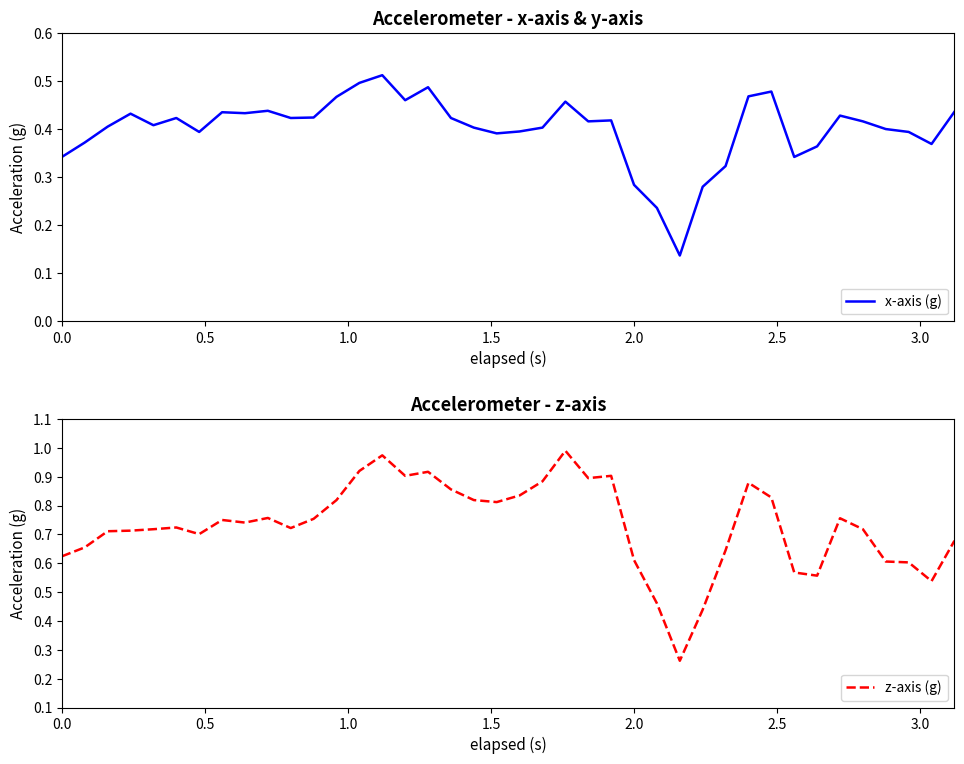

What is the sum of all x-axis (g) values?

16.0